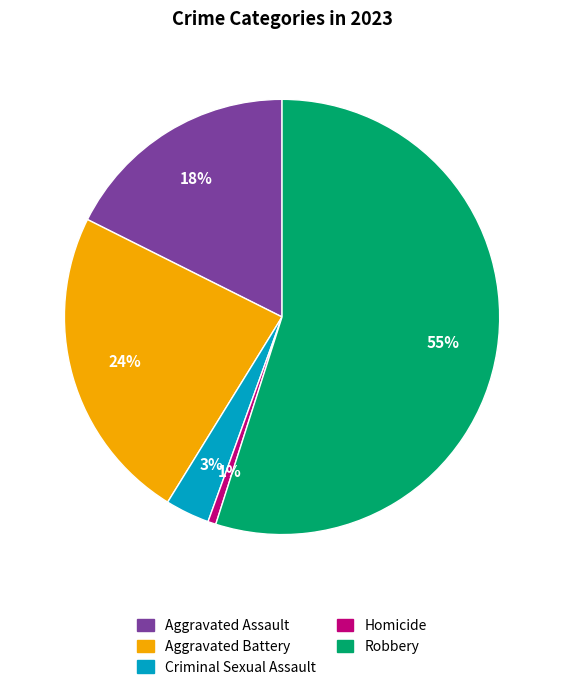

True or false: Aggravated Battery accounts for 30% of the total.

False